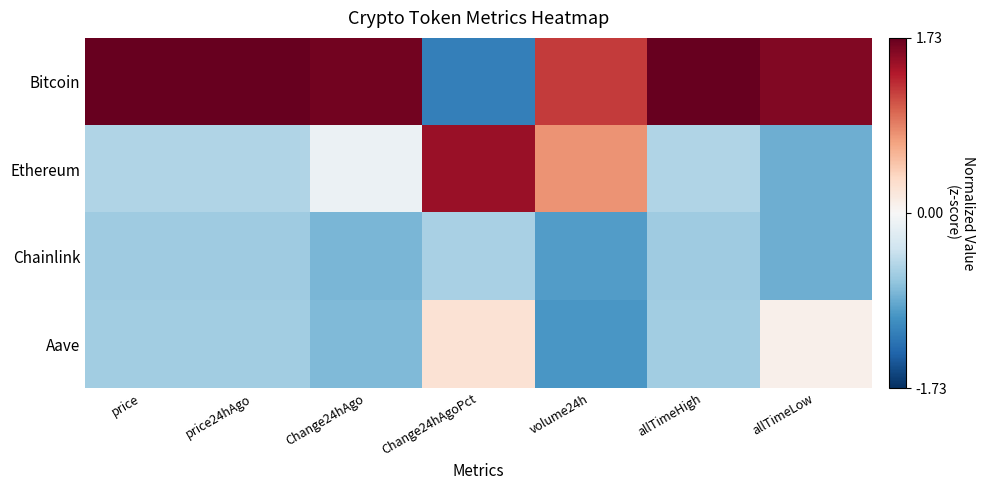

Which series changed the most between allTimeHigh and allTimeLow?

Aave